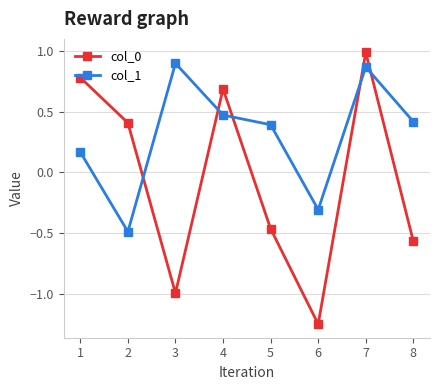

What is the maximum value shown in the chart?

1.0